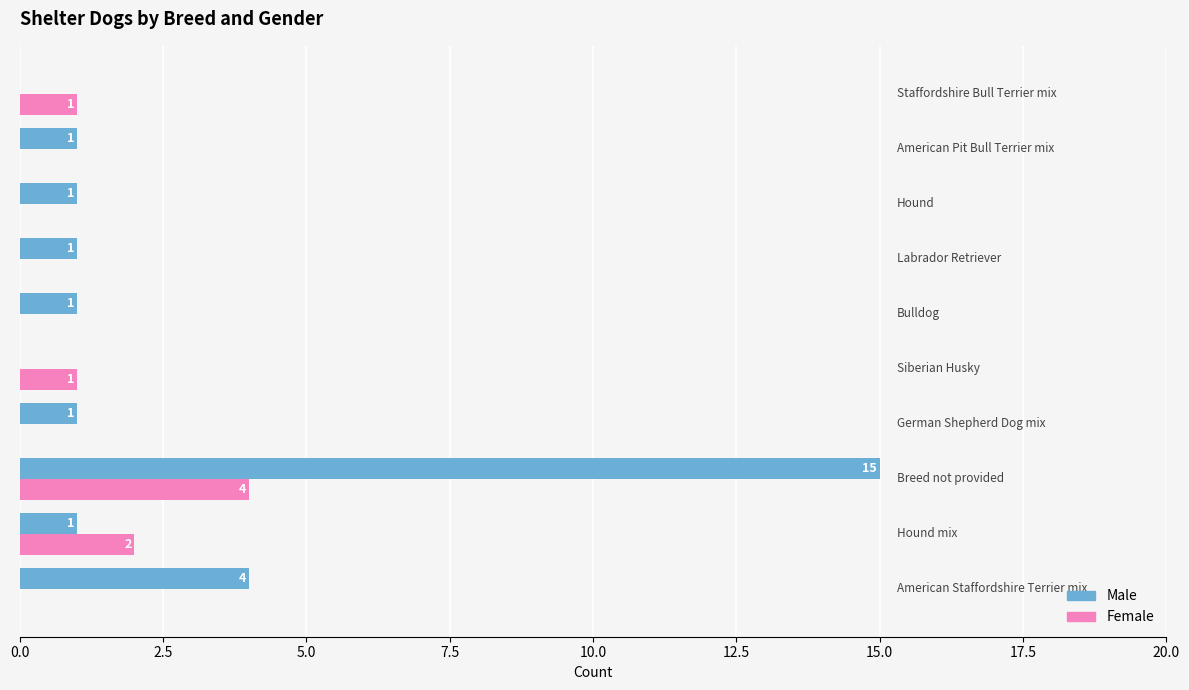

What is the maximum value shown in the chart?

15